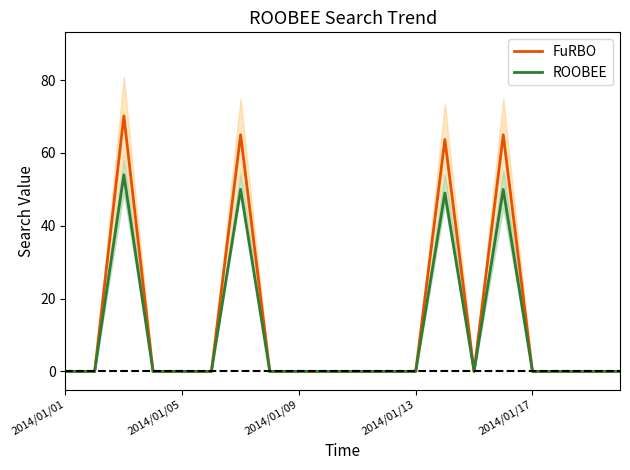

Is it true that ROOBEE equals 0.0 at 2014/01/05?

True